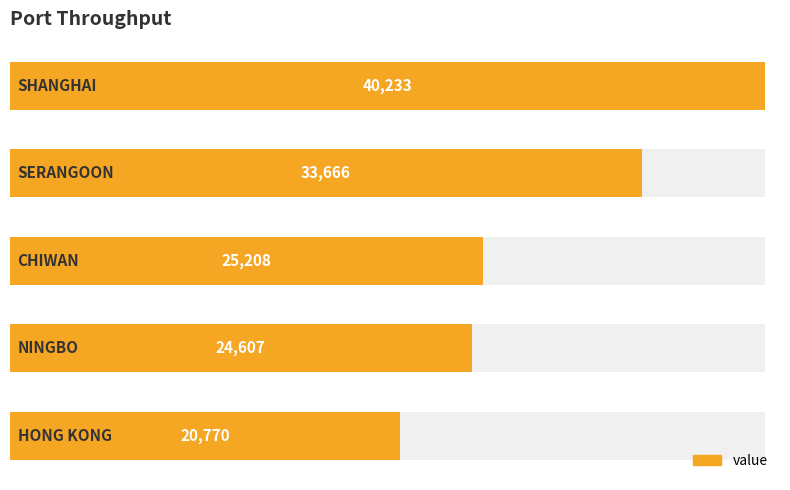

Where is the data nearest to the value 30501?

1